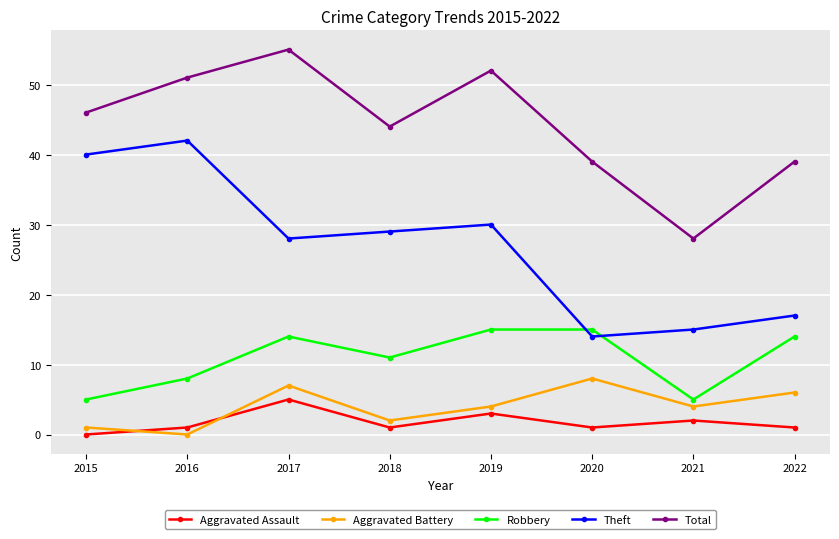

True or false: Robbery and Aggravated Assault cross at least once.

False